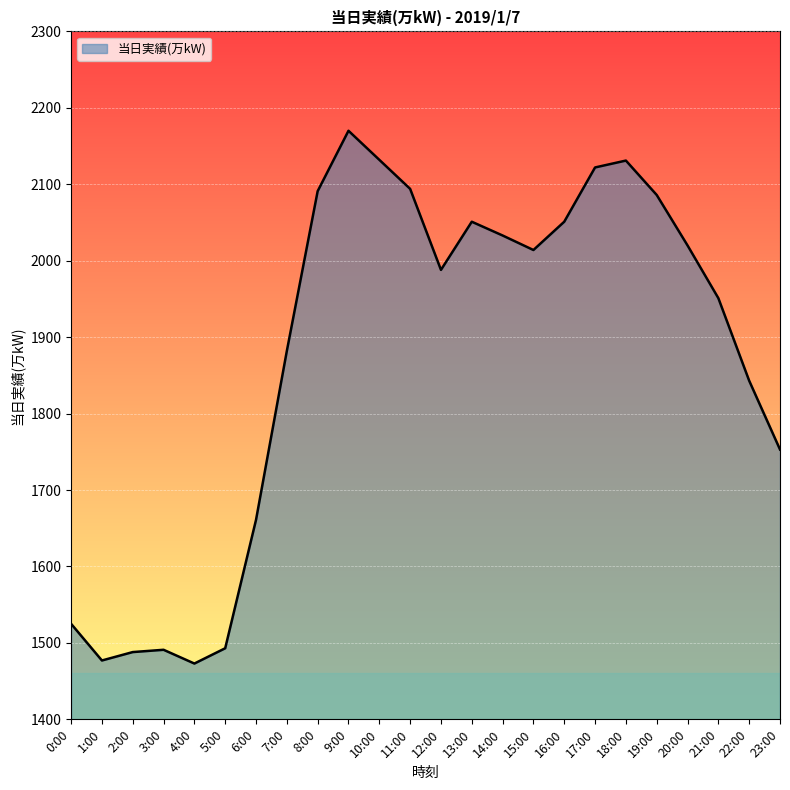

At which label is the value closest to 1821?

22:00